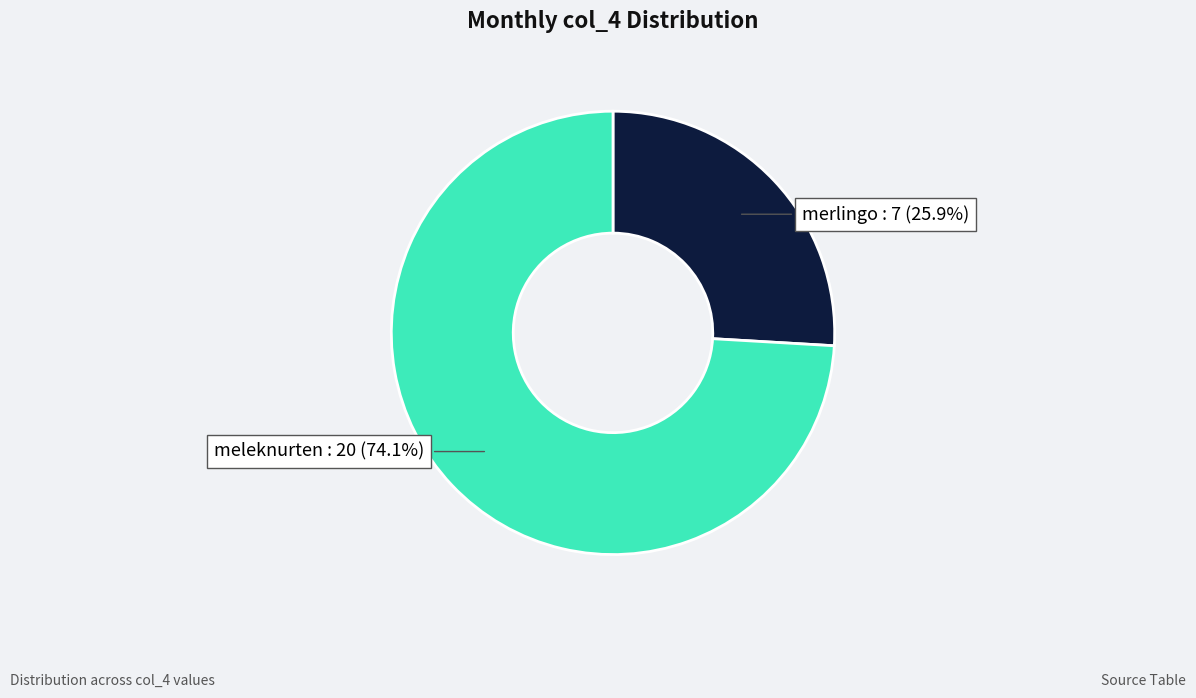

Which has a higher value, merlingo or meleknurten?

meleknurten